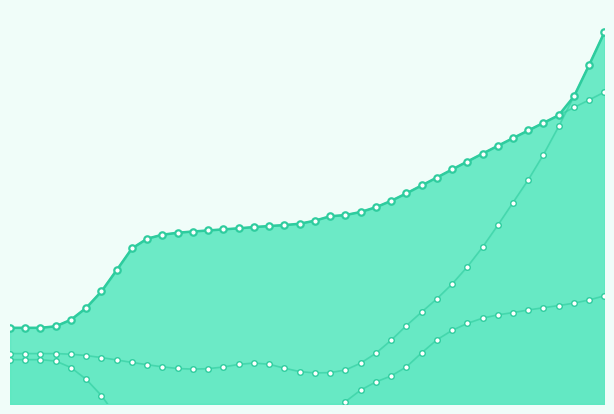

At how many categories does at least one series exceed 8?

11